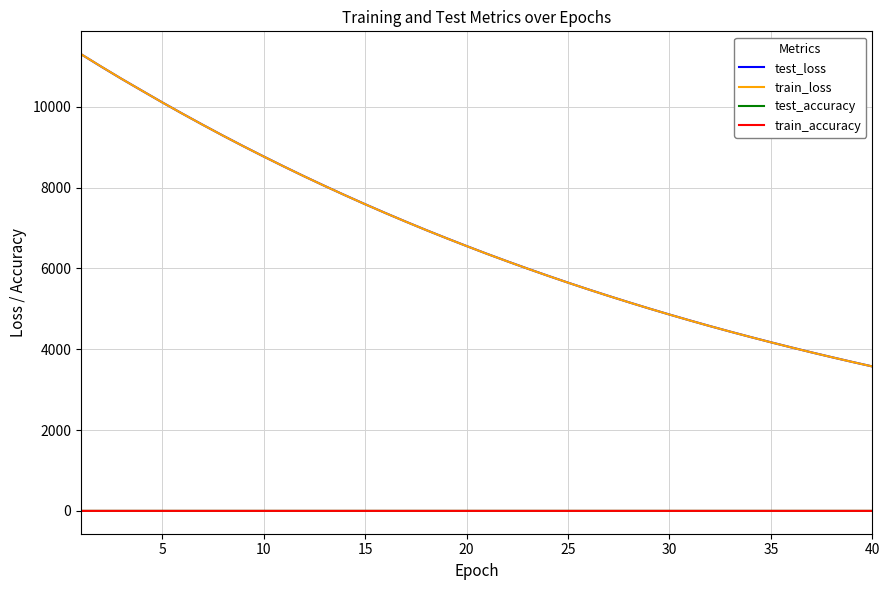

True or false: test_accuracy and test_loss cross at least once.

False